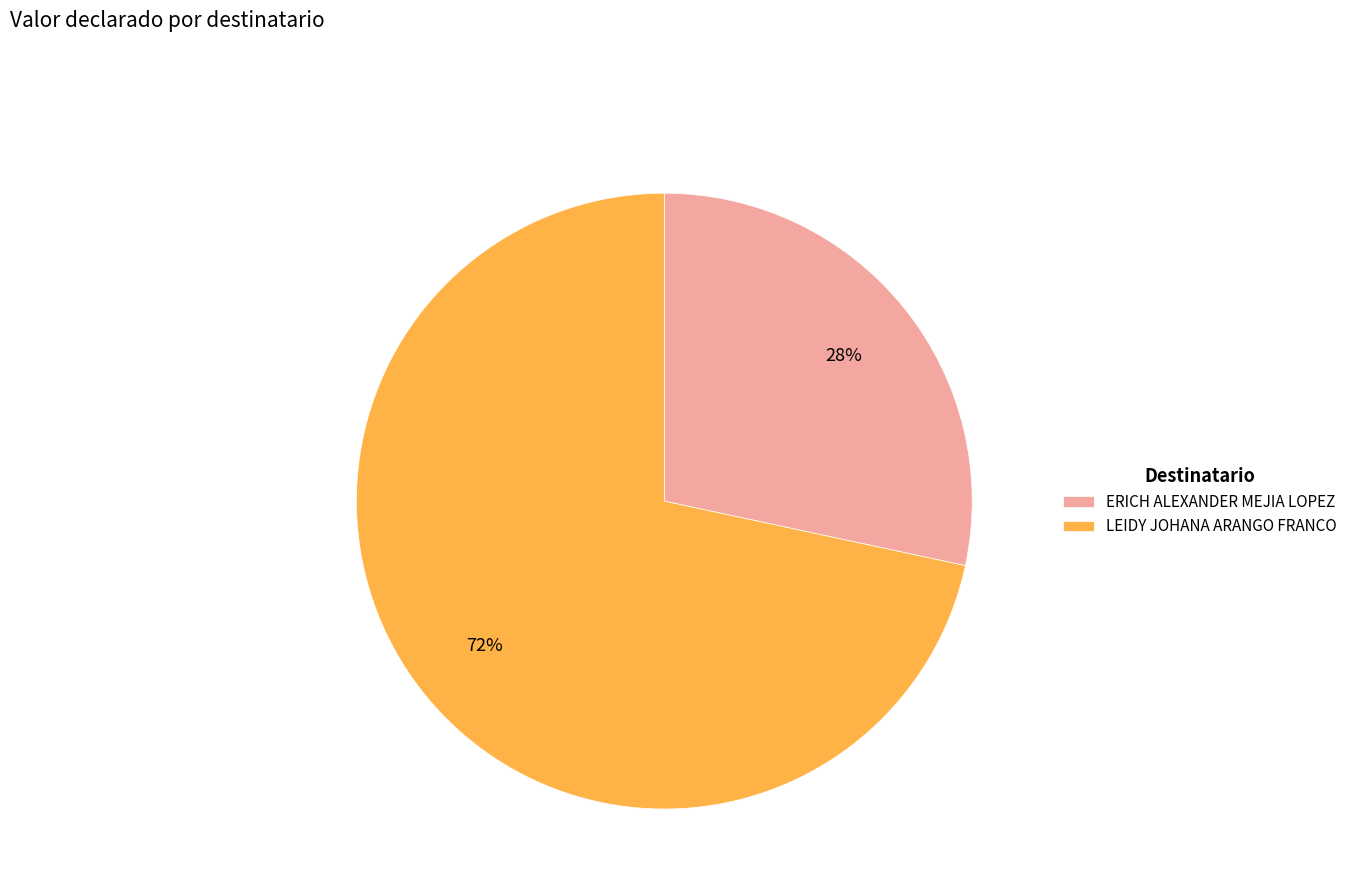

The ERICH ALEXANDER MEJIA LOPEZ slice represents 18% of the pie. True or false?

False